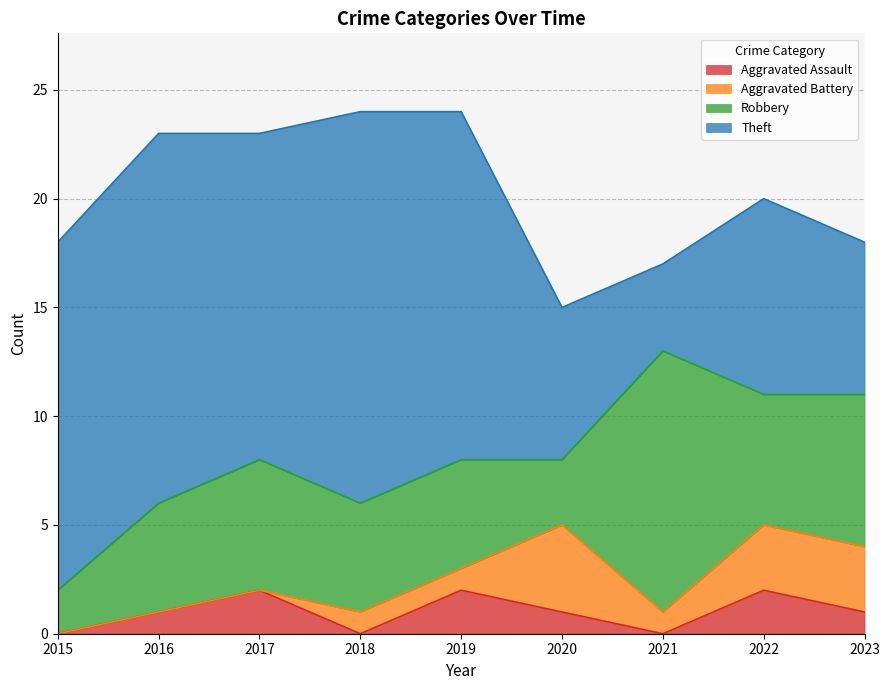

At which category does Aggravated Assault reach its first local peak?

2017